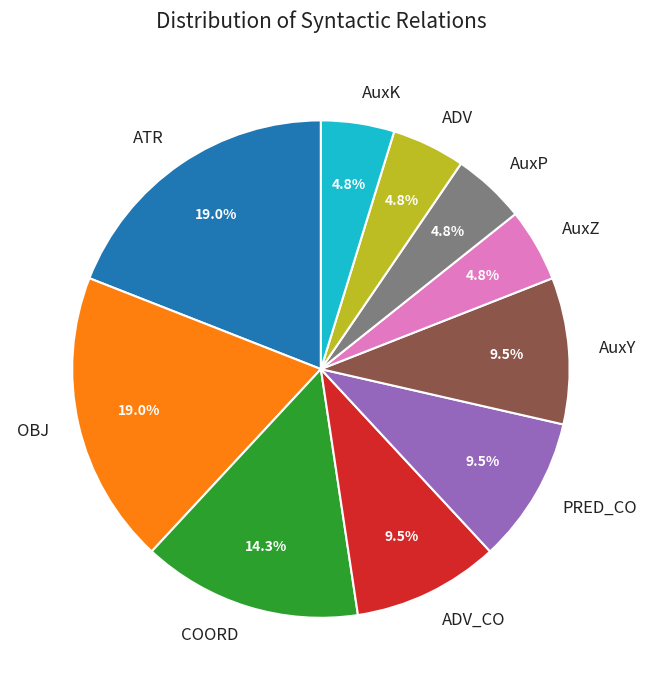

Does PRED_CO represent more than half of the total?

No